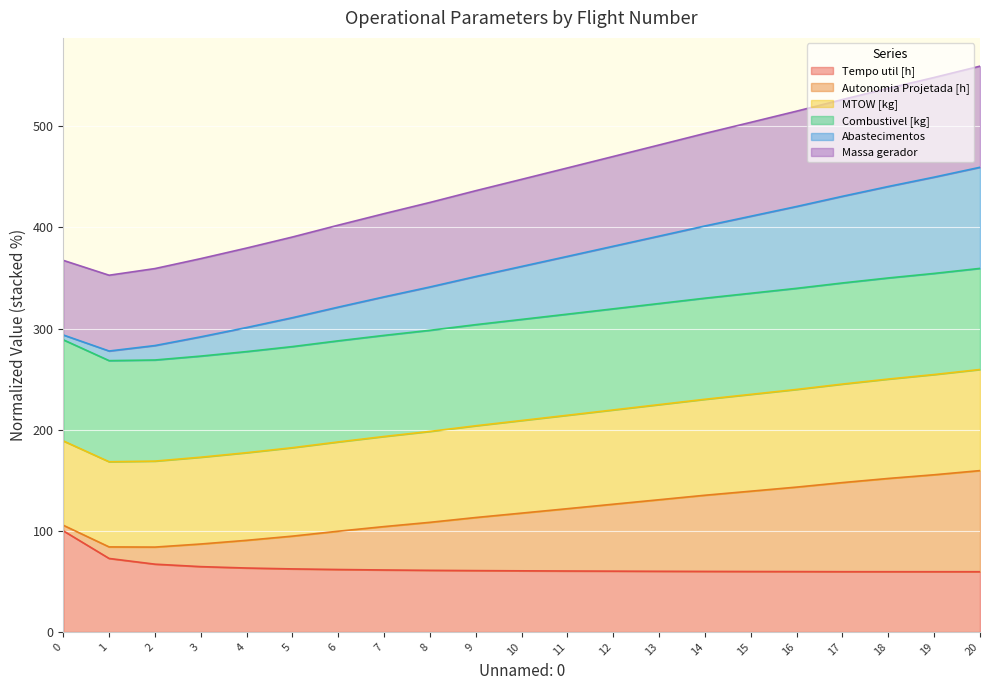

The Tempo util [h] series shows 59.9 at 13. True or false?

True